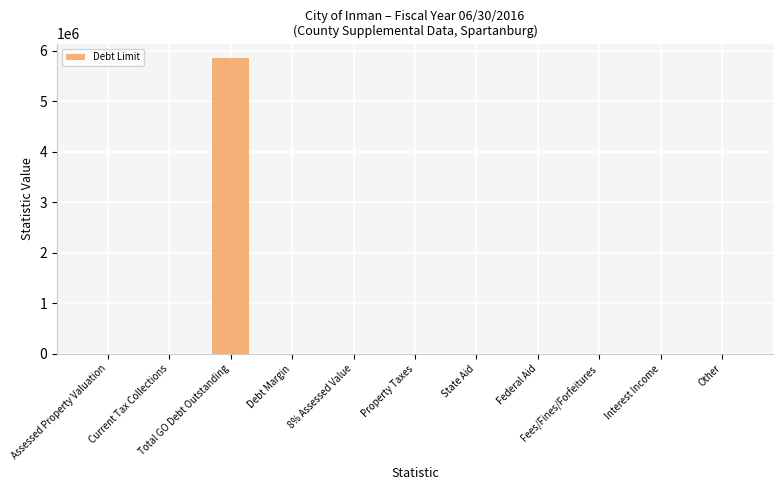

What is the maximum value shown in the chart?

5847523